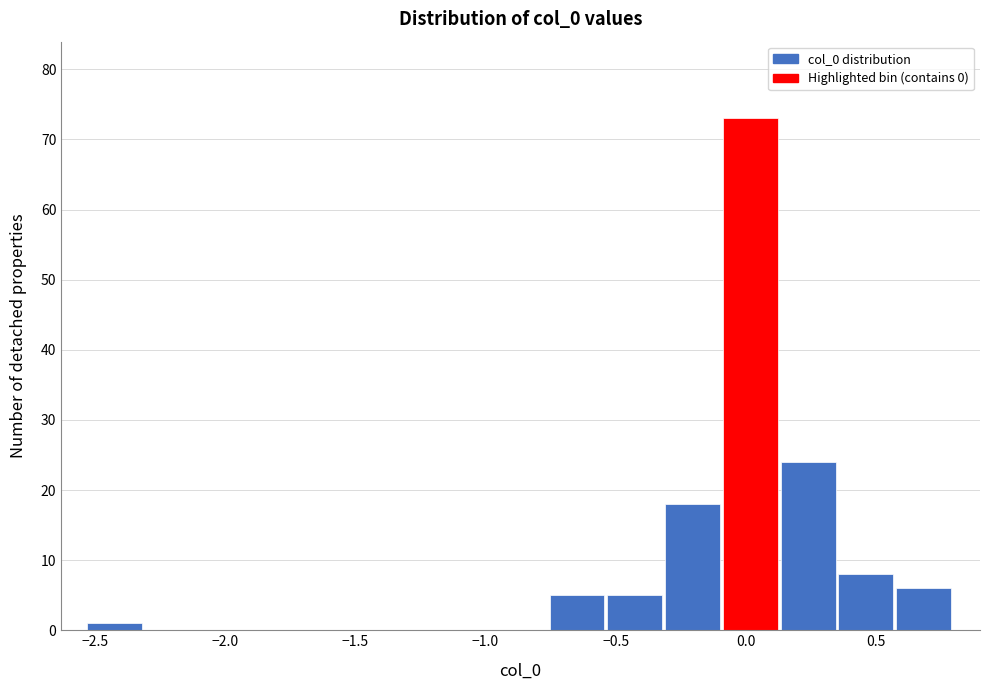

Reading left to right, list every bar in this chart as the range it spans on the x-axis followed by its height. Neither the bar edges nor the heights are printed on the chart, so give them approximately, as read against the axes.

-2.55 to -2.30: 1
-2.30 to -2.10: 0
-2.10 to -1.85: 0
-1.85 to -1.65: 0
-1.65 to -1.40: 0
-1.40 to -1.20: 0
-1.20 to -1.00: 0
-1.00 to -0.75: 0
-0.75 to -0.55: 5
-0.55 to -0.30: 5
-0.30 to -0.10: 18
-0.10 to 0.15: 73
0.15 to 0.35: 24
0.35 to 0.60: 8
0.60 to 0.80: 6